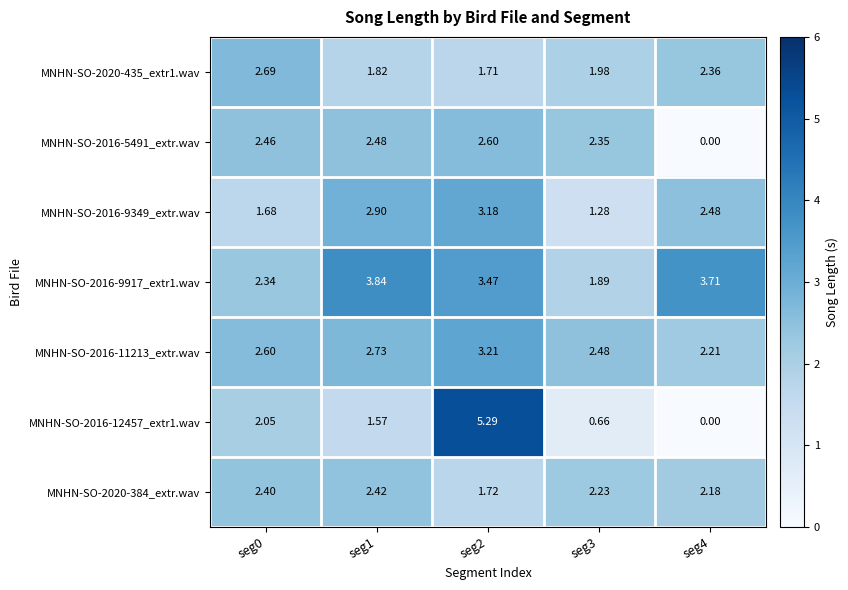

At which category does the chart reach its minimum across all series?

seg4